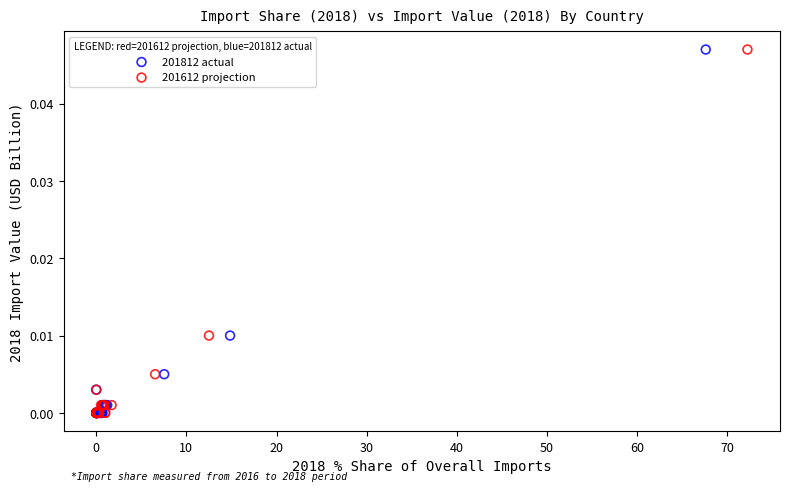

What are all the series names shown in the legend?

201812 actual, 201612 projection